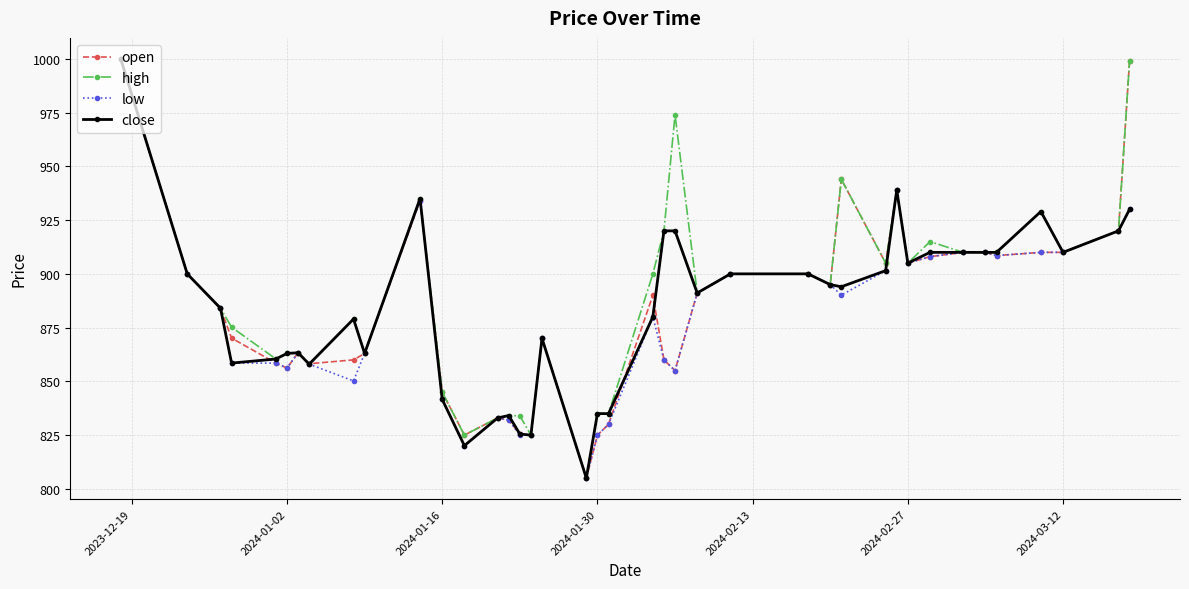

What is the average value of the close series?

884.1